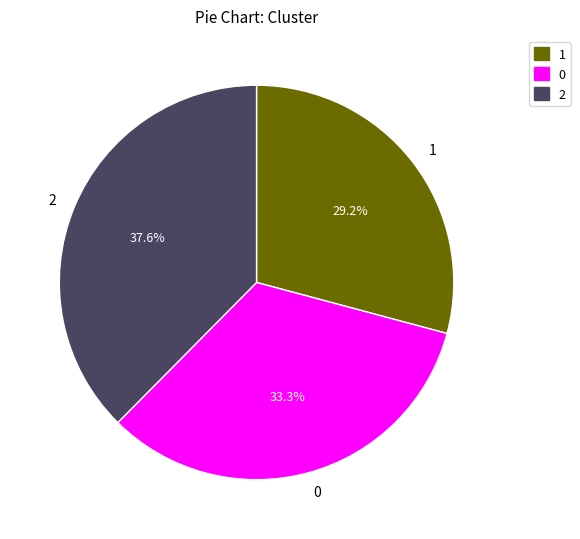

What is the largest slice in the pie chart?

2